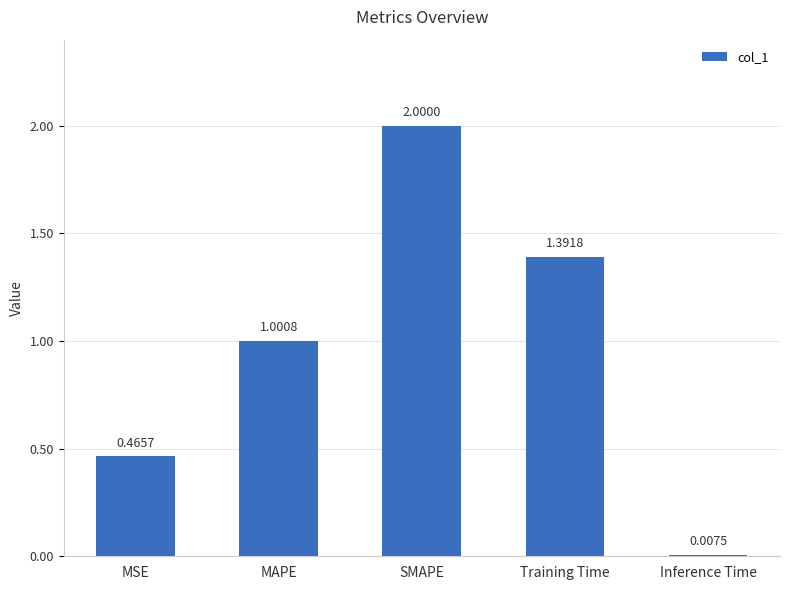

Rank the categories by value from lowest to highest.

Inference Time, MSE, MAPE, Training Time, SMAPE